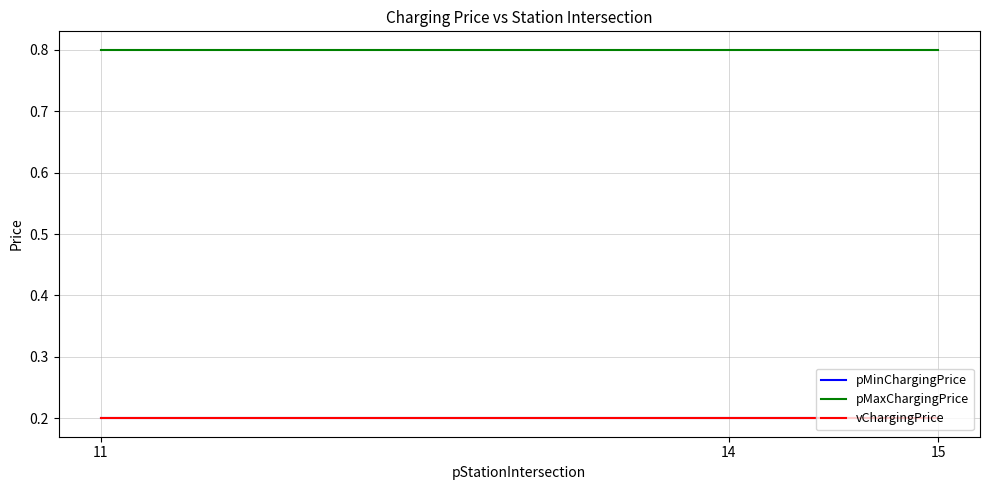

What is the value of the pMinChargingPrice point at the 1st from the left?

0.2